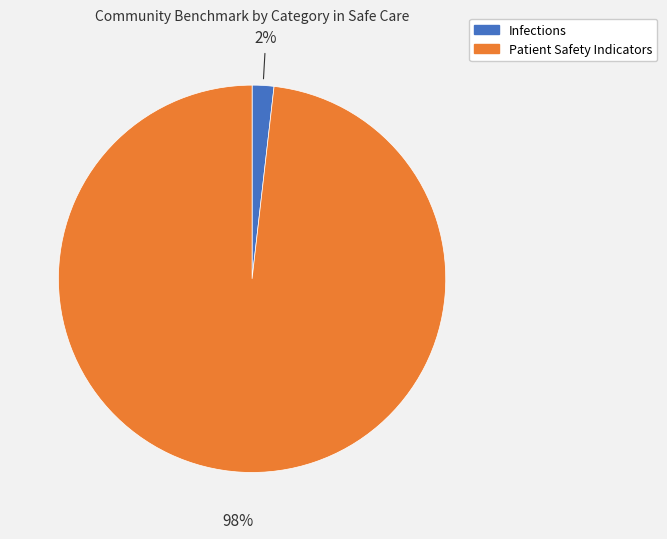

Does any single category account for the majority?

Yes